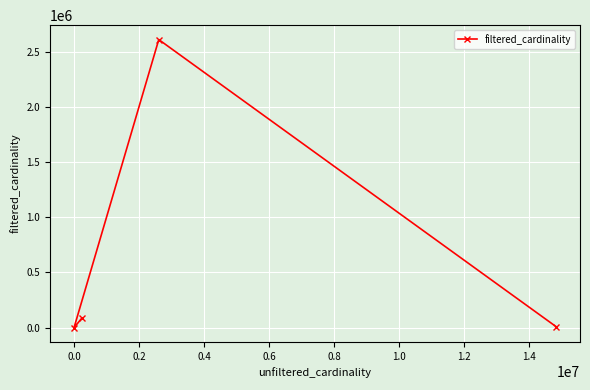

What is the maximum value shown in the chart?

2609129